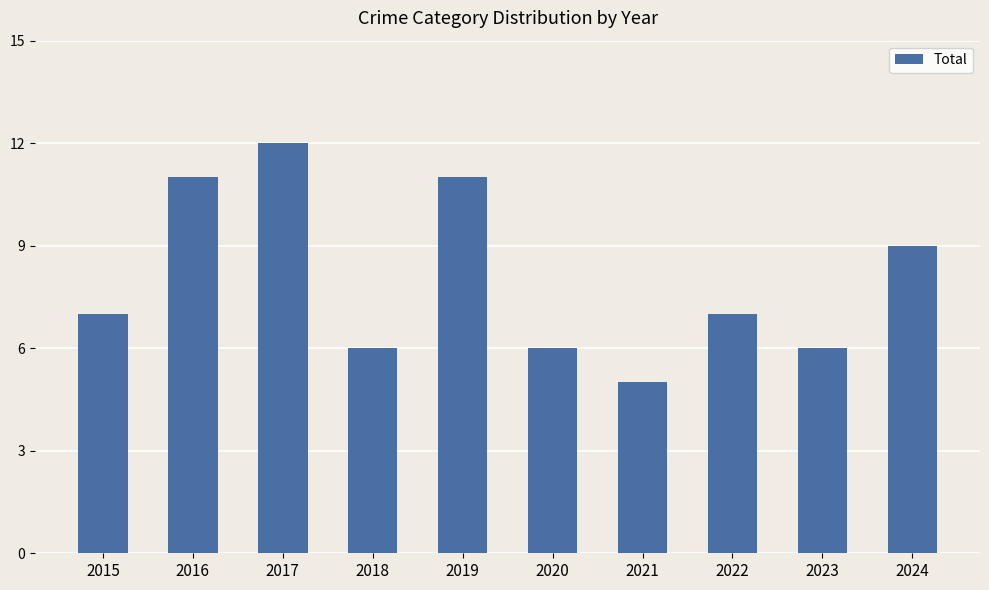

What is the ratio of the value at 2015 to the value at 2021?

1.4